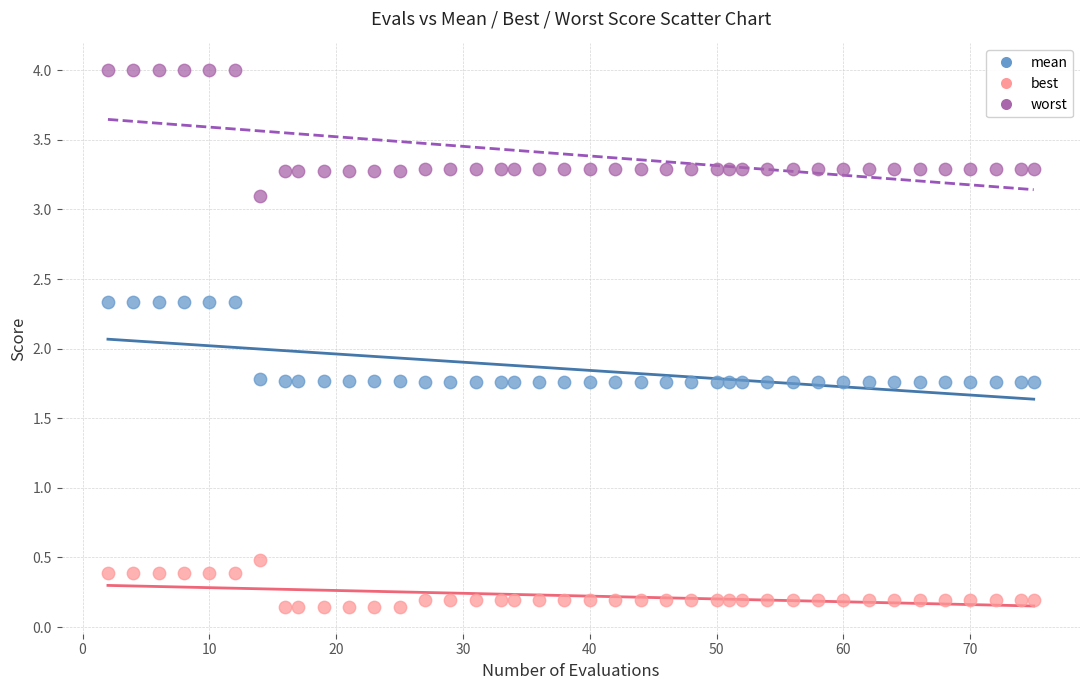

Which series contains the highest Y value?

worst